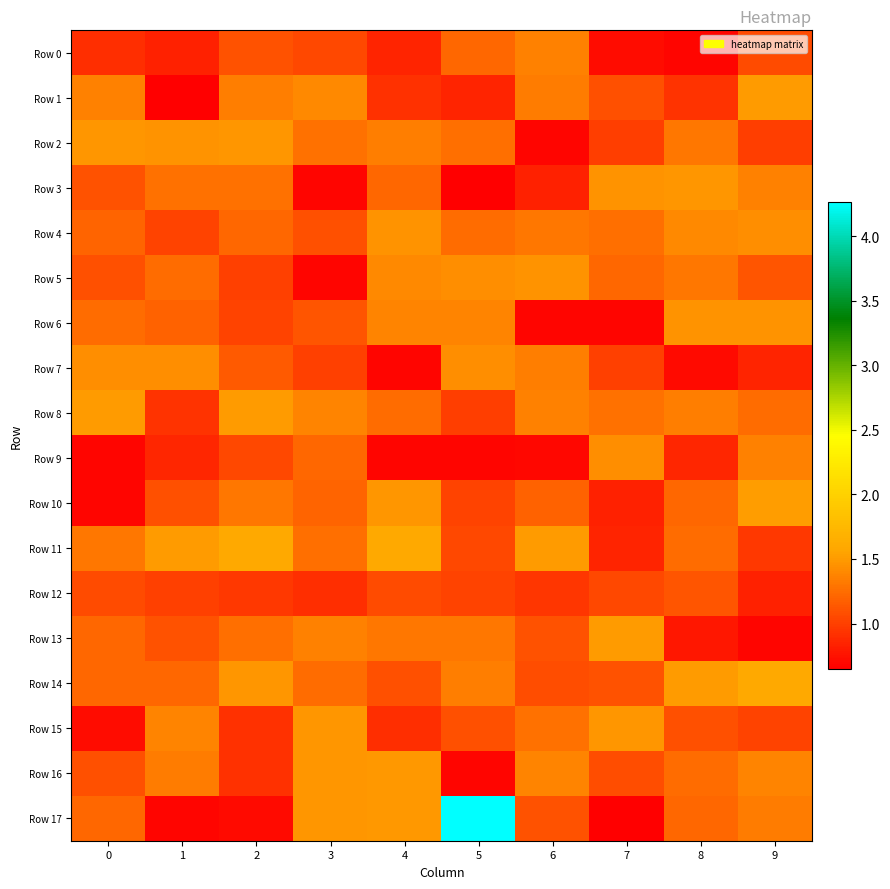

What is the total value across all series at 3?

21.3